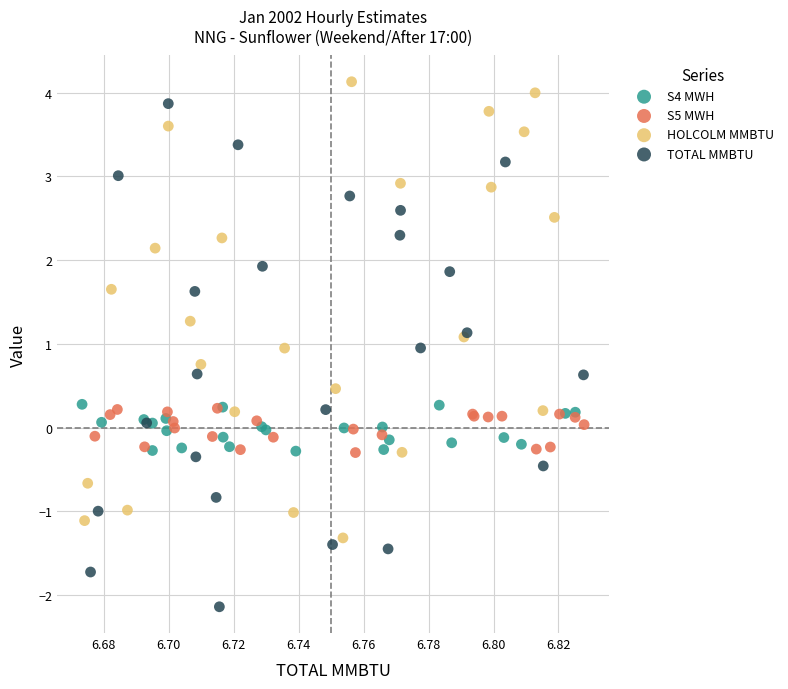

Which series reaches the minimum Y coordinate?

TOTAL MMBTU